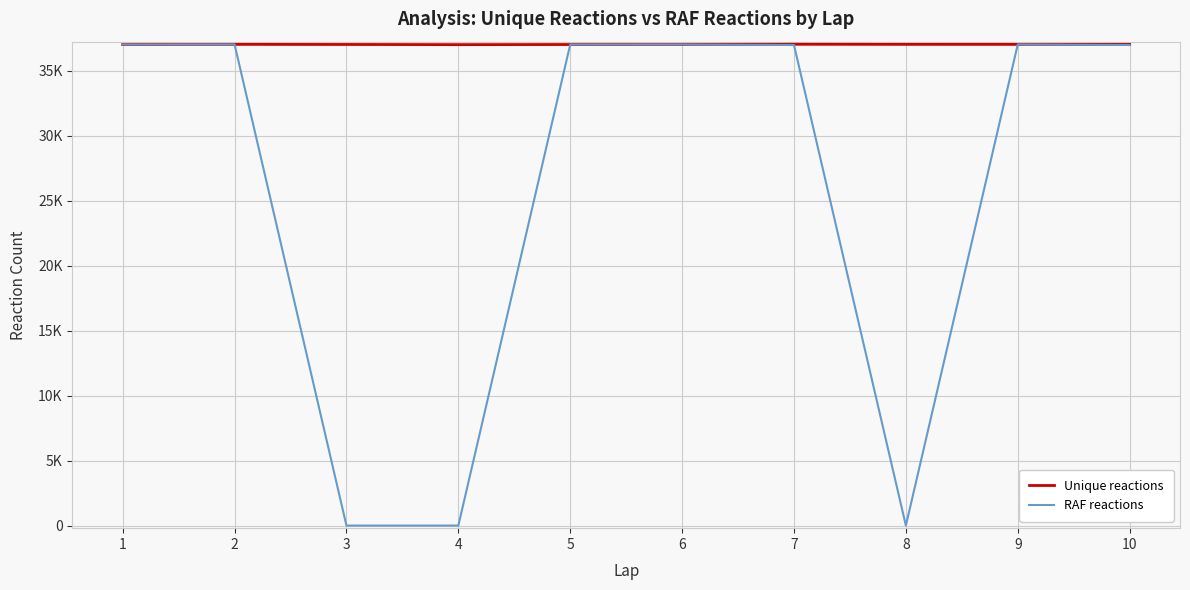

Rank the series at 5 from lowest to highest value.

Unique reactions, RAF reactions